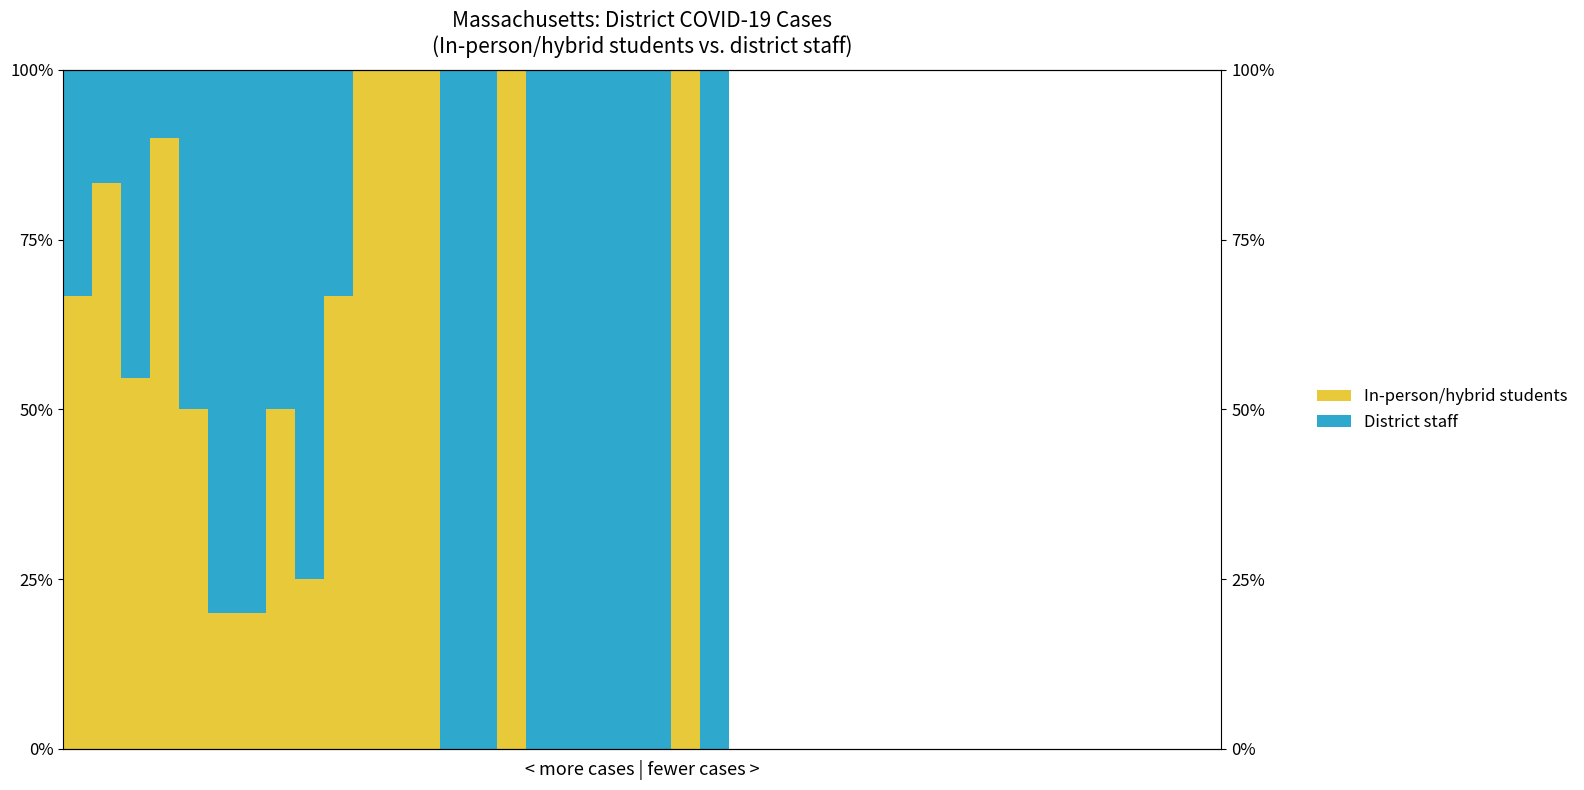

Is the value of In-person/hybrid students at 5 greater than the value of District staff at 11?

Yes